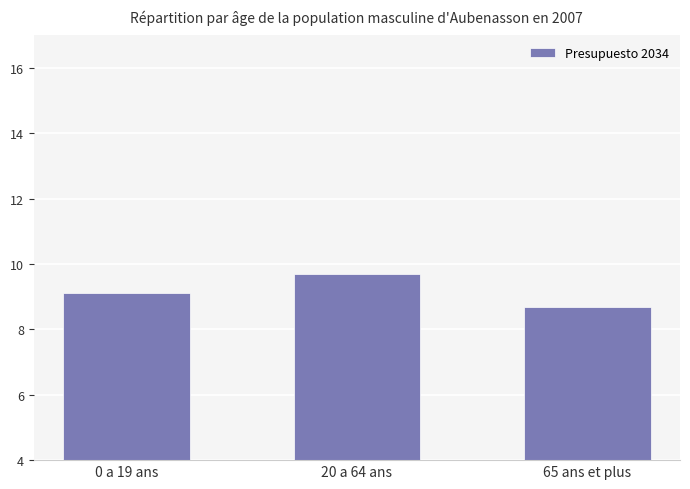

At which category does the chart reach its minimum across all series?

65 ans et plus